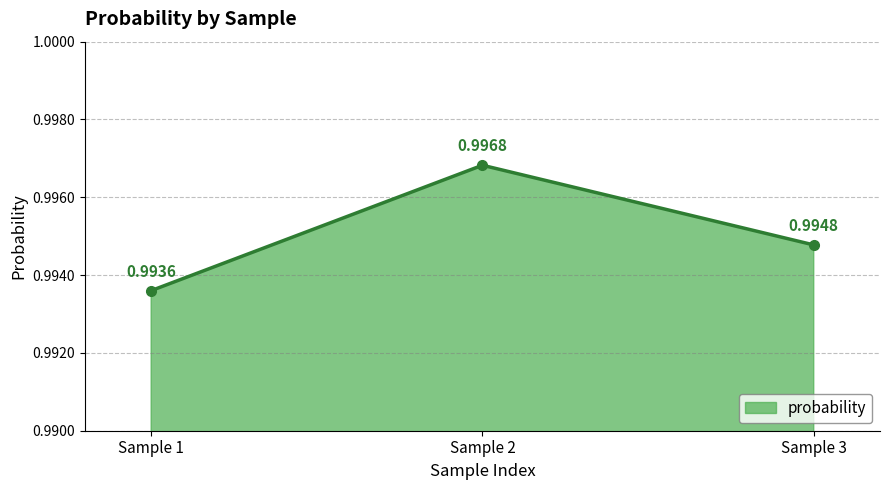

At which label is the value closest to 0?

Sample 1